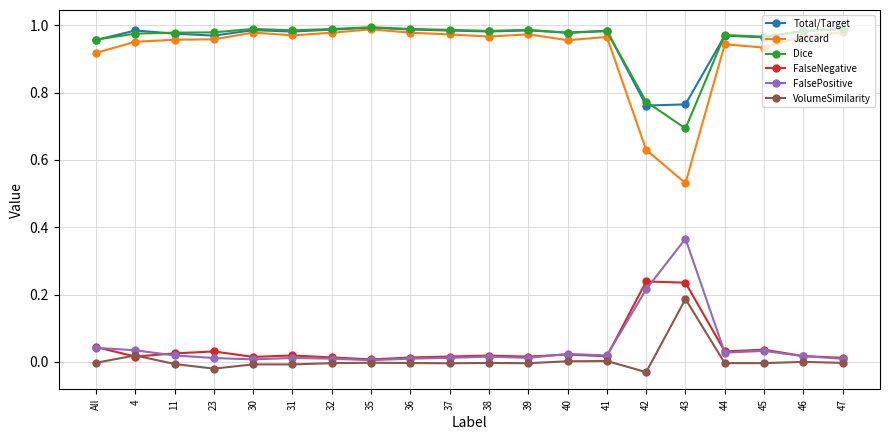

Does the chart display data point markers on the line(s)?

Yes